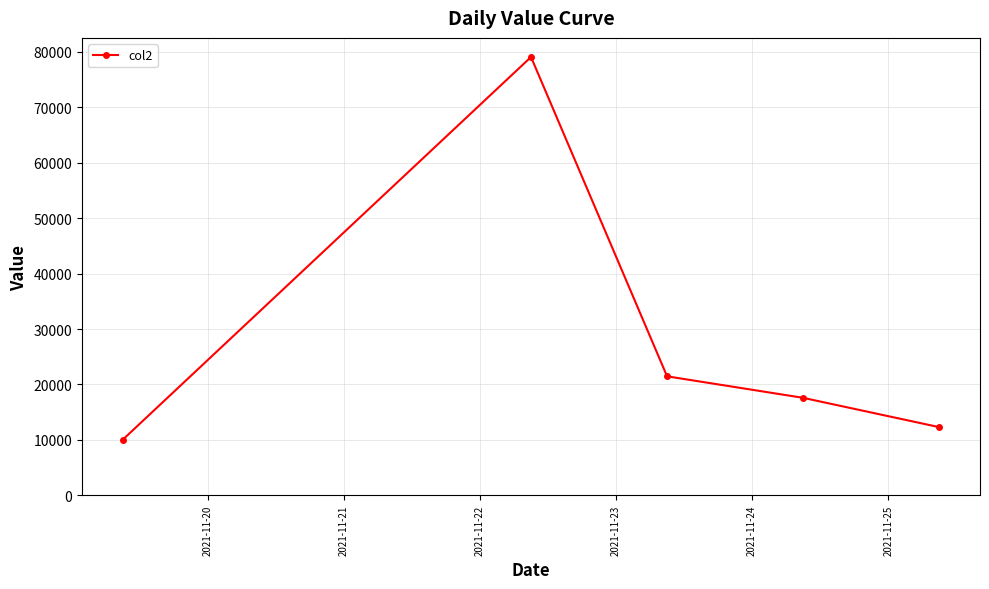

True or false: the data has more than 1 interior local peaks.

False